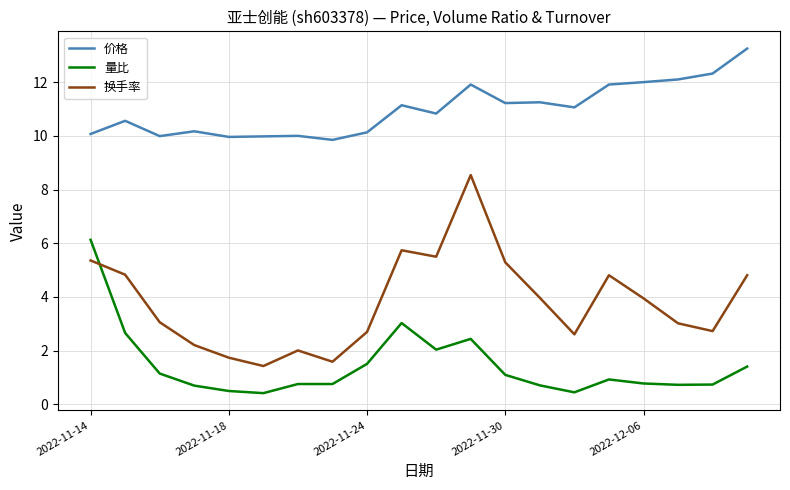

Rank the series by their maximum value, from lowest to highest.

量比, 换手率, 价格